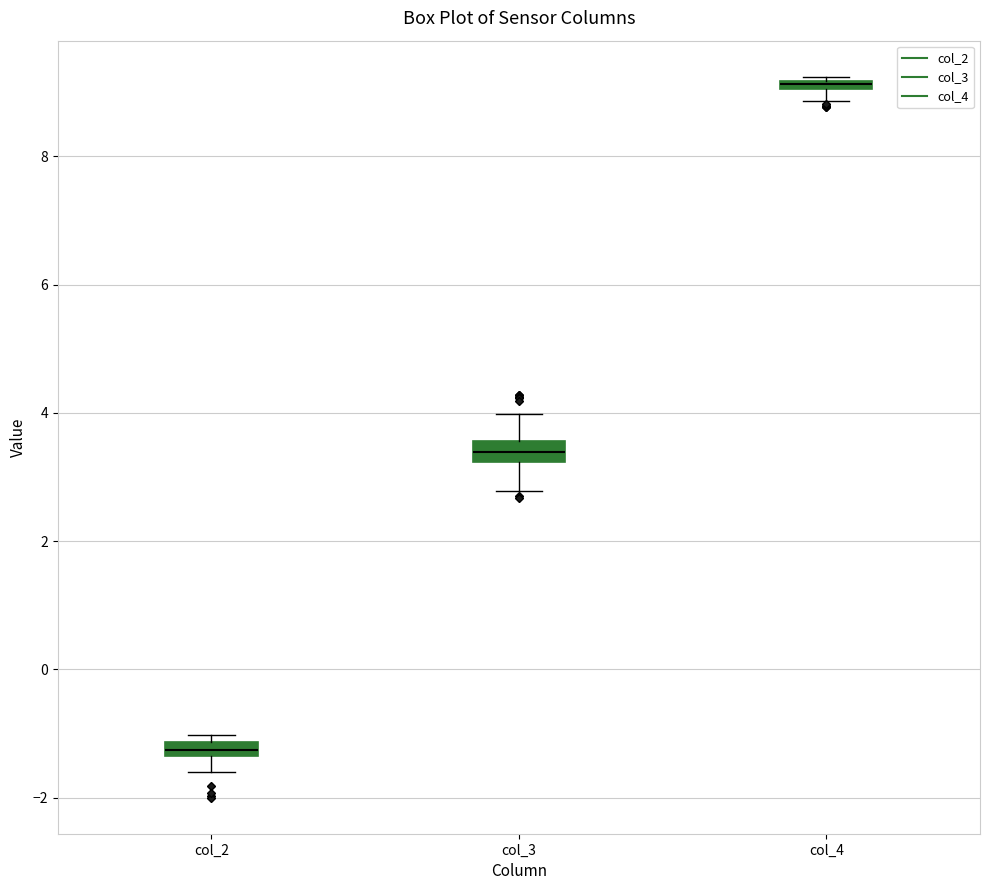

Which box has the lowest median line?

col_2